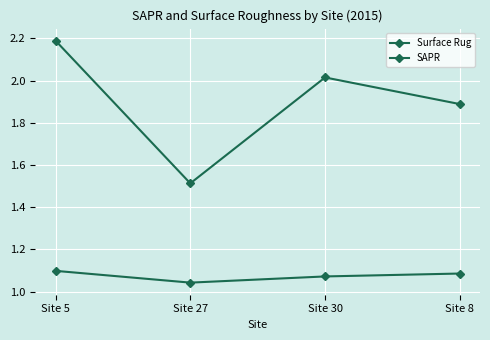

At which label does Surface Rug first exceed 2?

Site 5